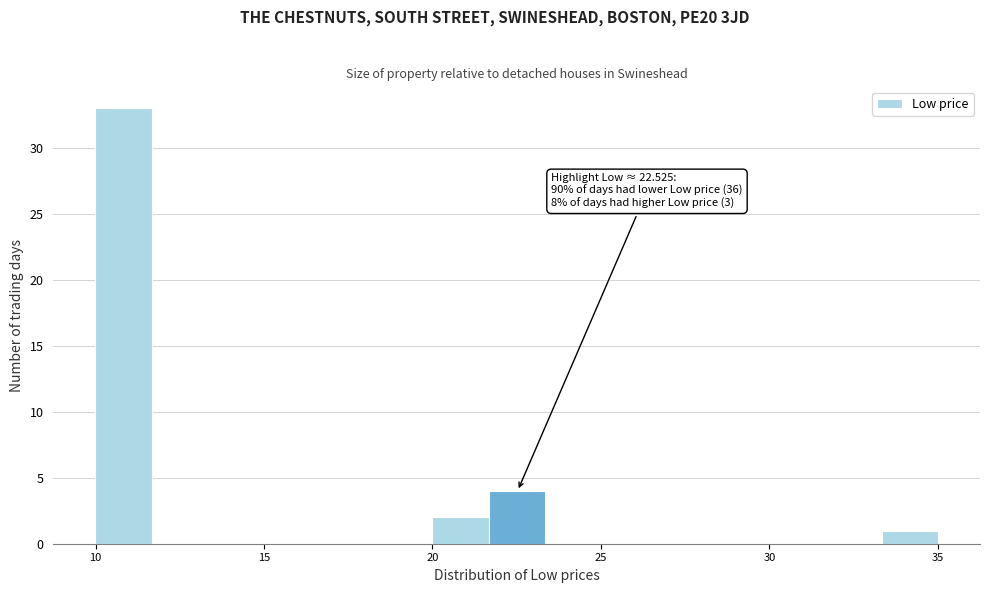

Read against the x-axis, roughly where is the centre of the tallest bar?

11.0